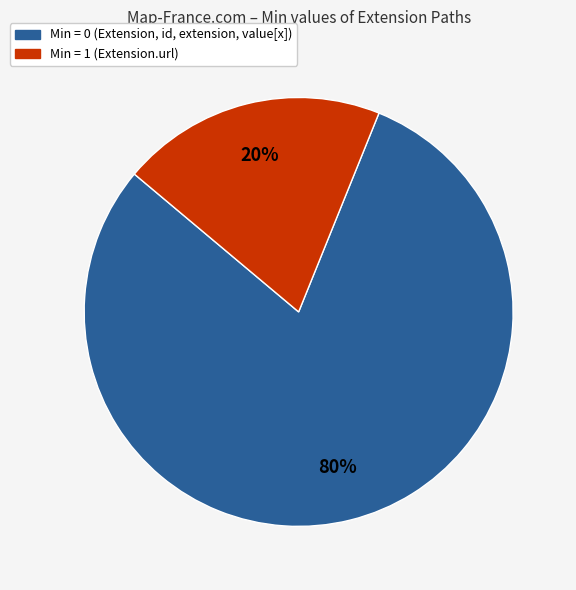

To the nearest percent, what is the average slice percentage?

50%